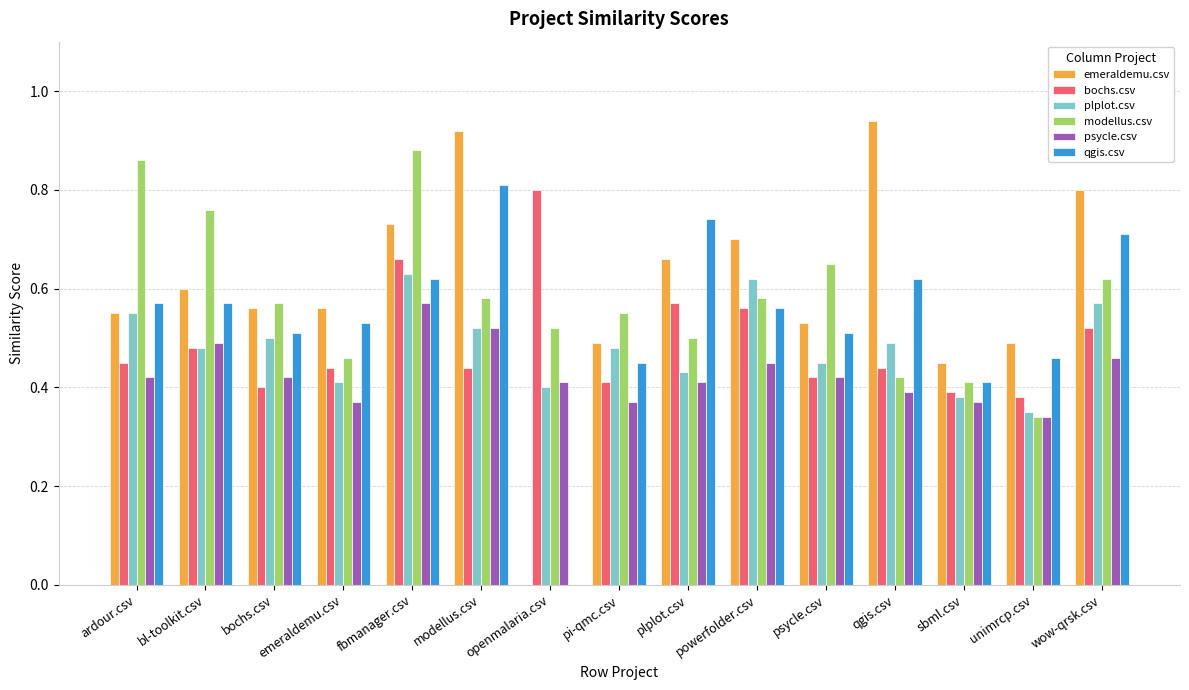

Is it true that psycle.csv equals 0.2 at bl-toolkit.csv?

False